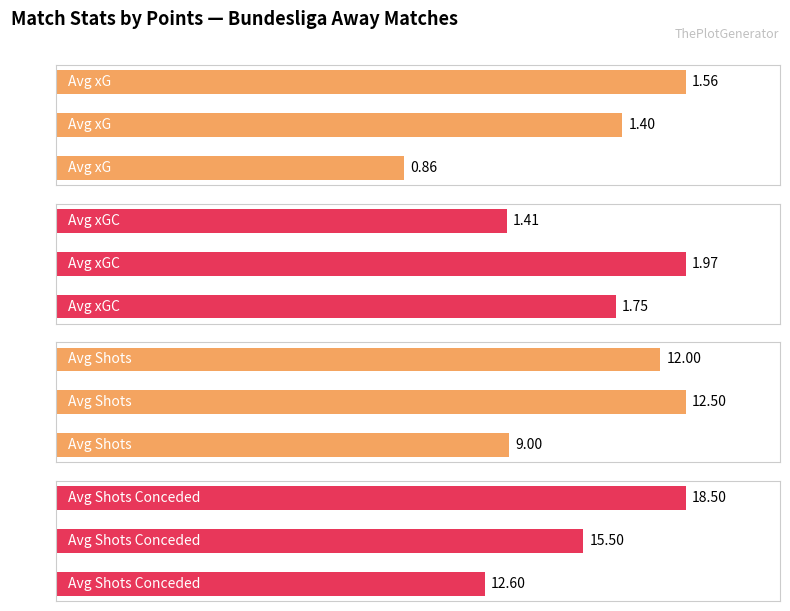

What are all the series names shown in the legend?

Avg xG, Avg xGC, Avg Shots, Avg Shots Conceded